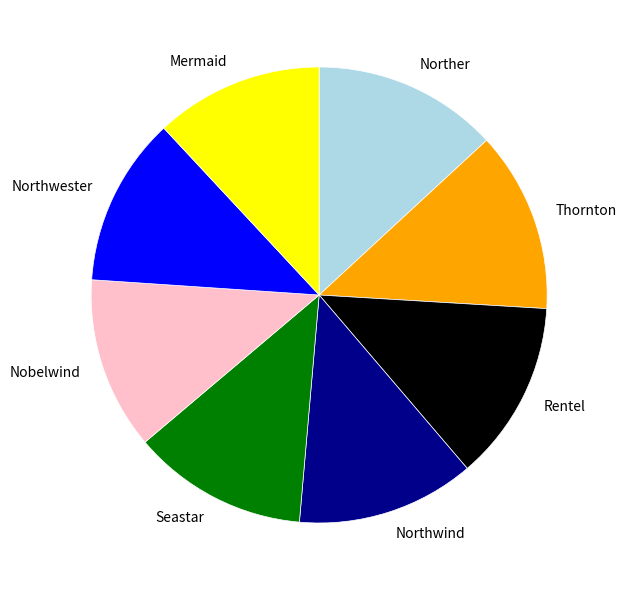

Is there a majority slice in this chart?

No